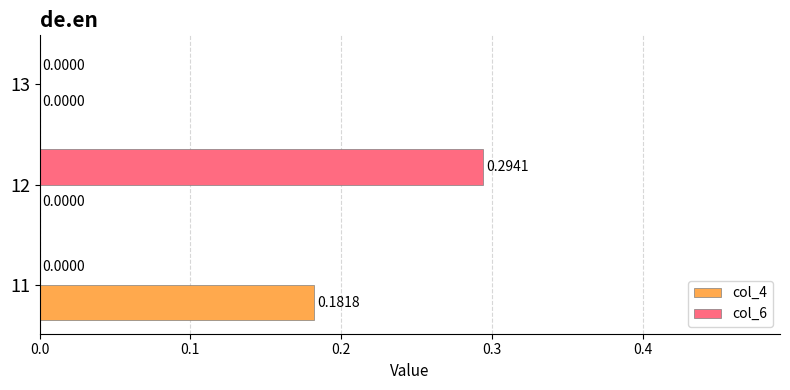

Which series has the widest spread of values?

col_6